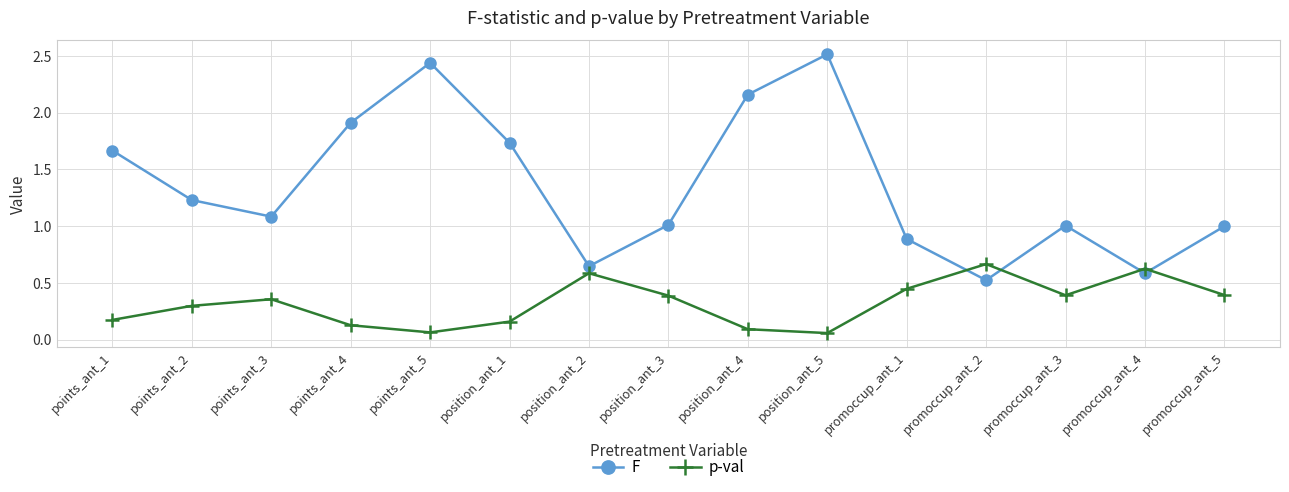

Between which two adjacent categories do p-val and F first intersect?

promoccup_ant_1 and promoccup_ant_2